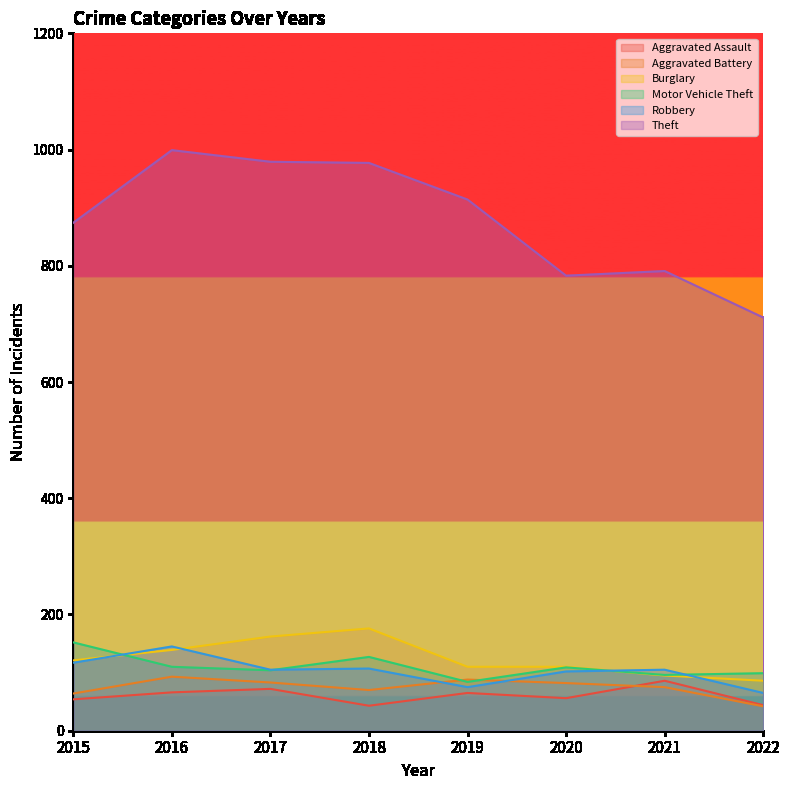

How many interior local valleys does the Aggravated Assault series have?

2